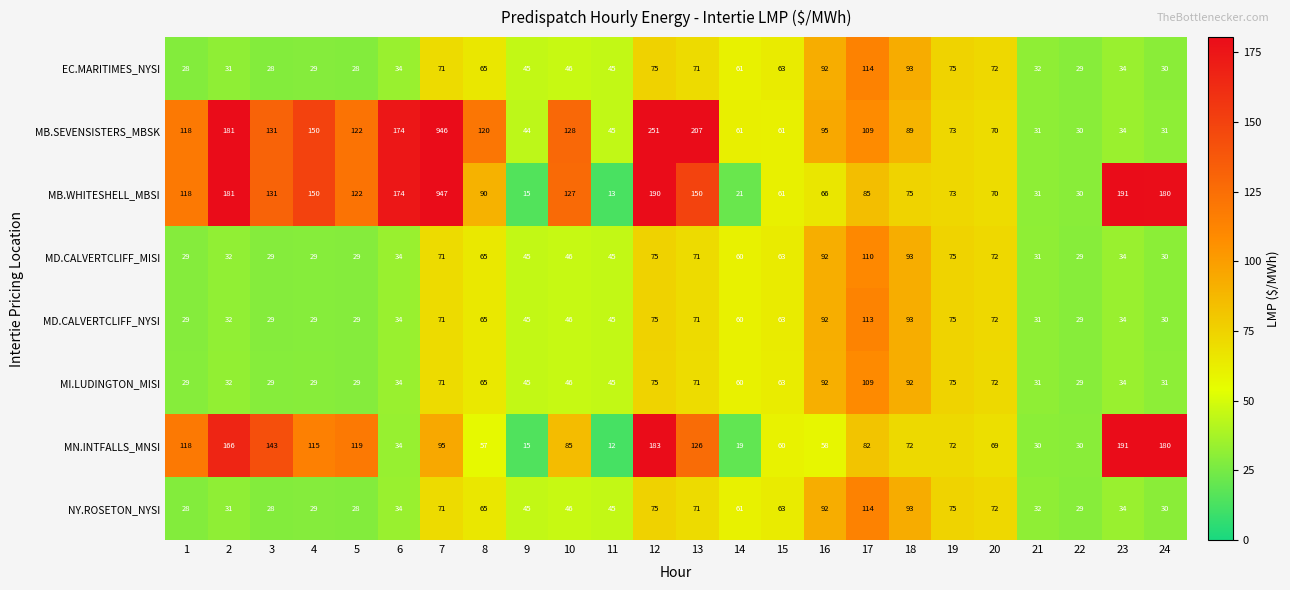

At which category is the sum across all series the highest?

7